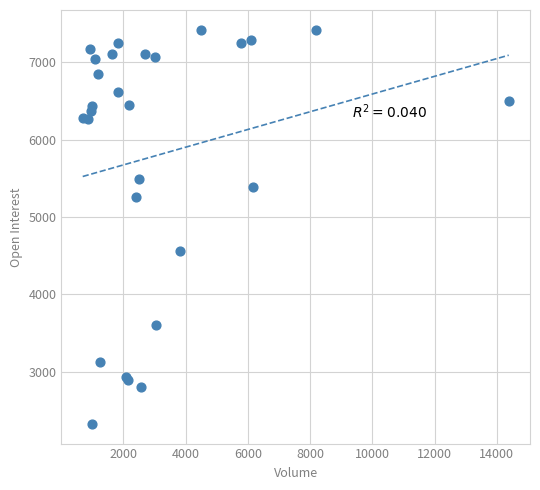

What Y value in the scatter plot is closest to 4873?

4562